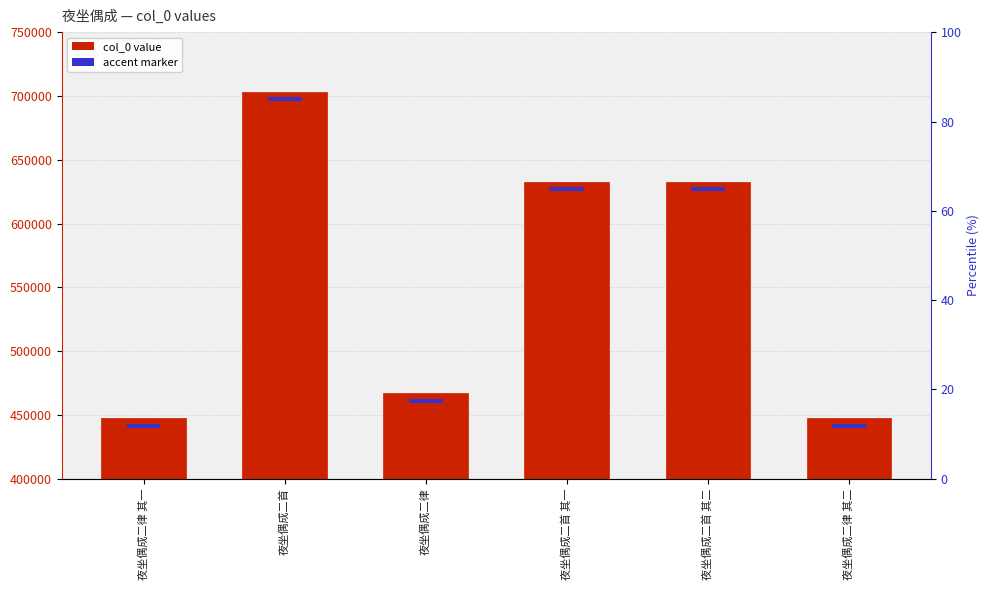

Where is accent marker nearest to the value 3517?

夜坐偶成二律 其一